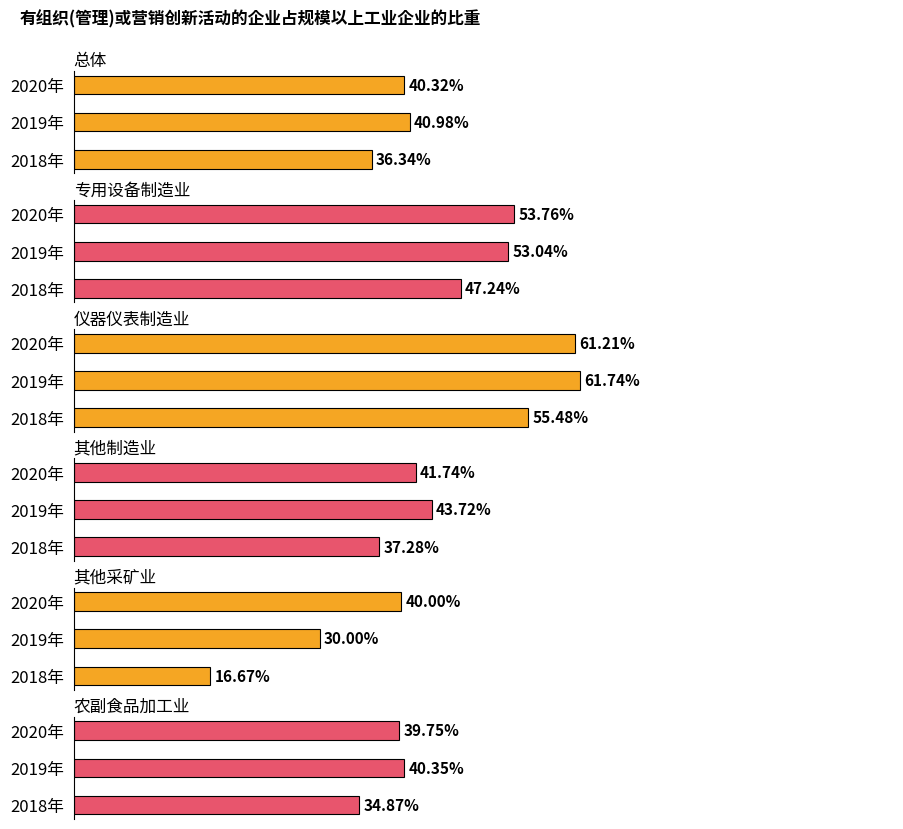

What is the difference between the maximum and minimum values in the 其他制造业 series?

6.4